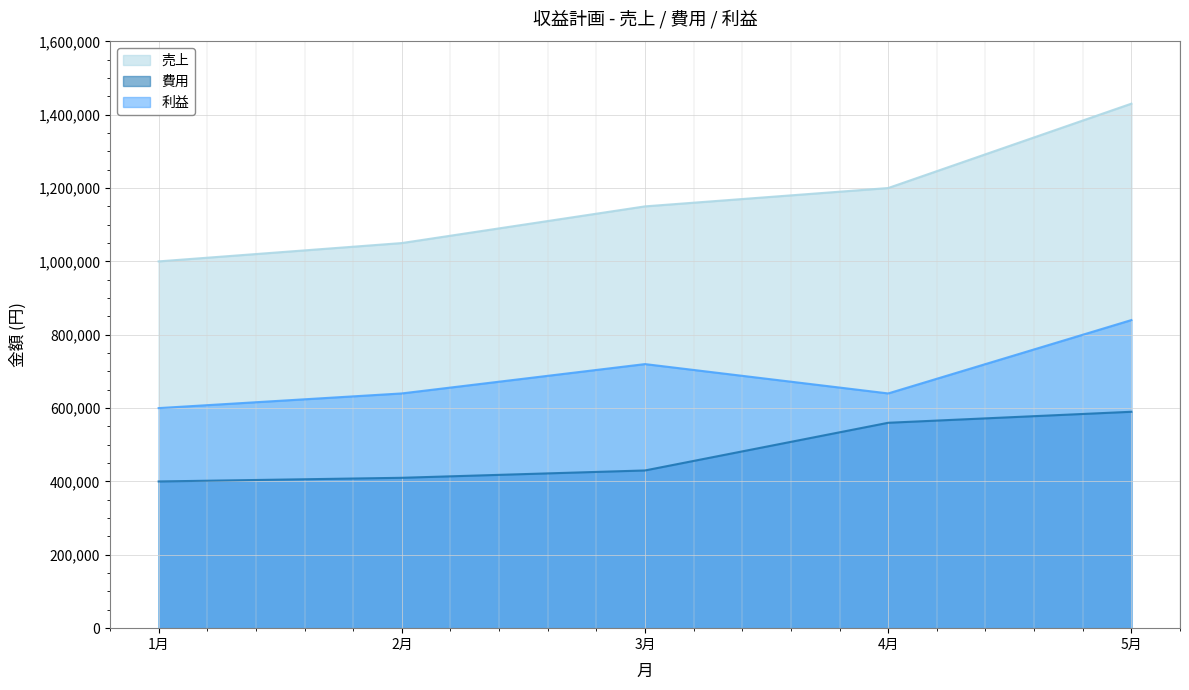

What is the value of the 利益 point at the 1st from the left?

600000